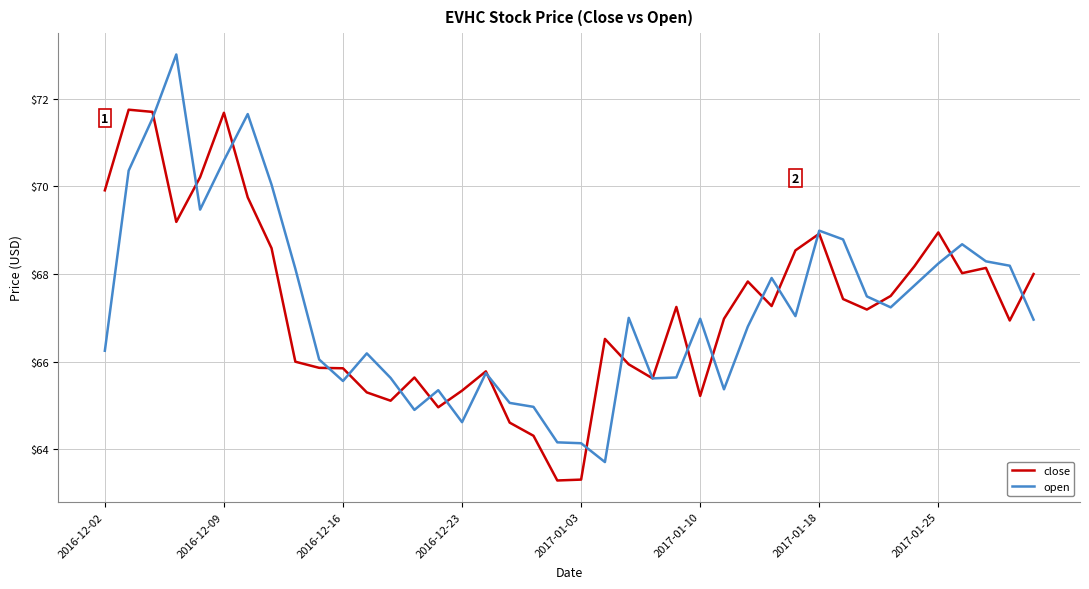

Does the chart display data point markers on the line(s)?

No